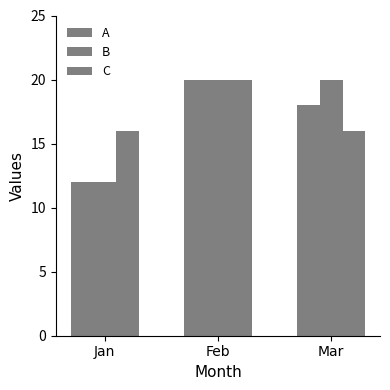

How many groups of bars are there?

3